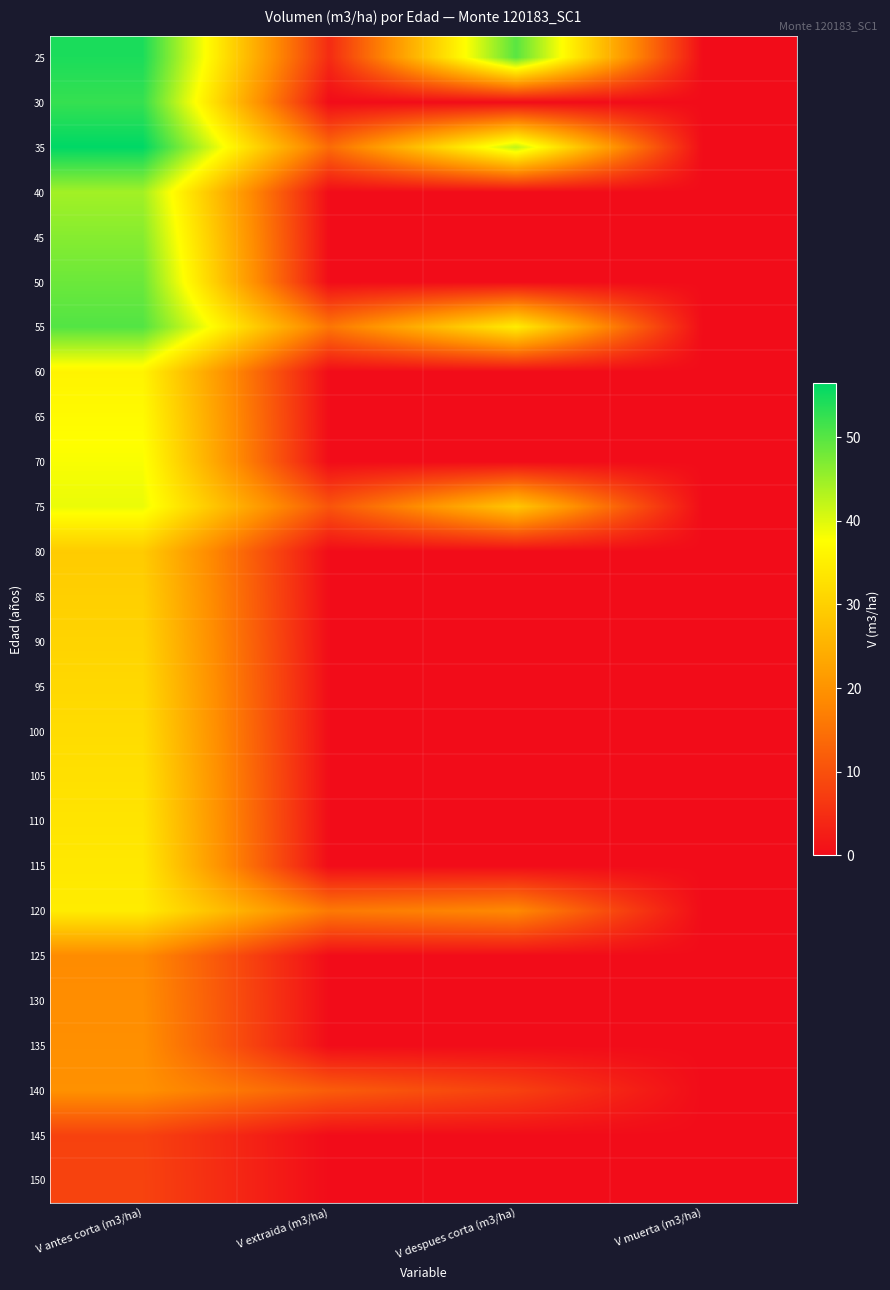

What is the total value across all series at V antes corta (m3/ha)?

883.2